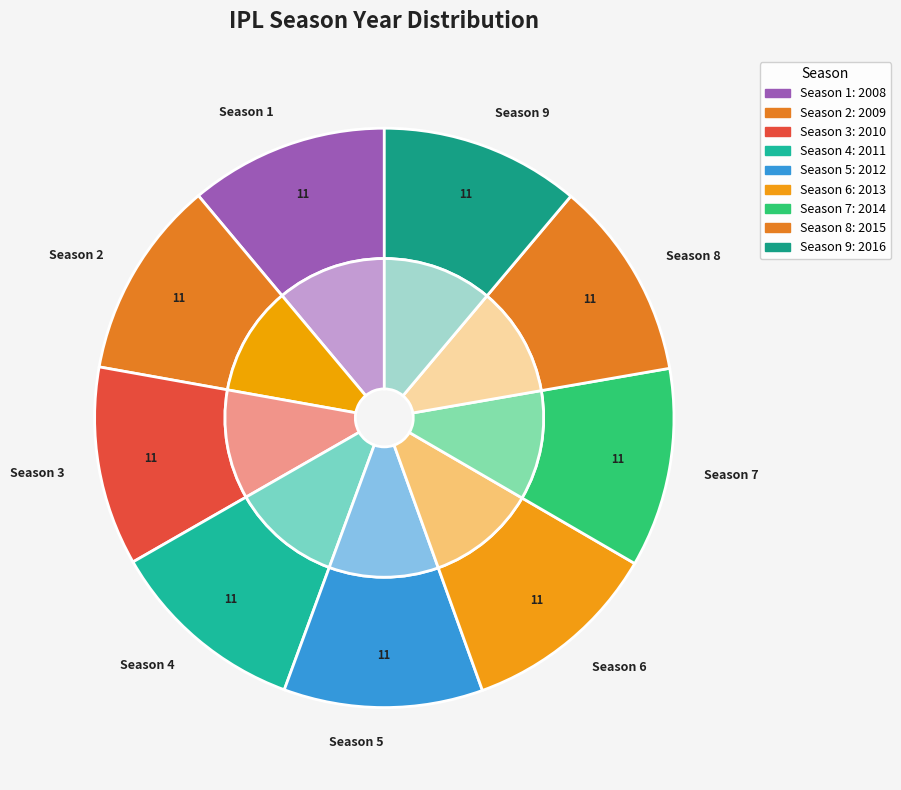

To the nearest percent, what percentage of the pie is Season 4?

11%